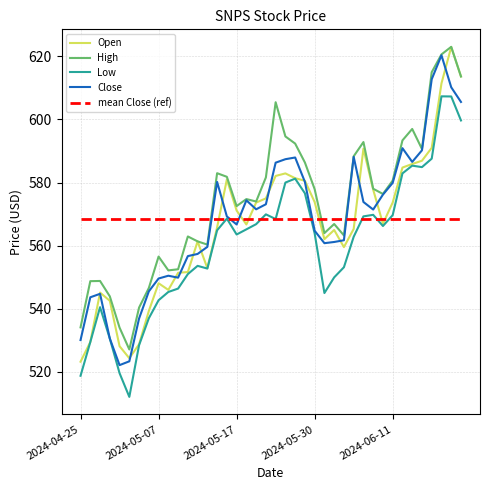

What is the minimum value for Open?

523.3